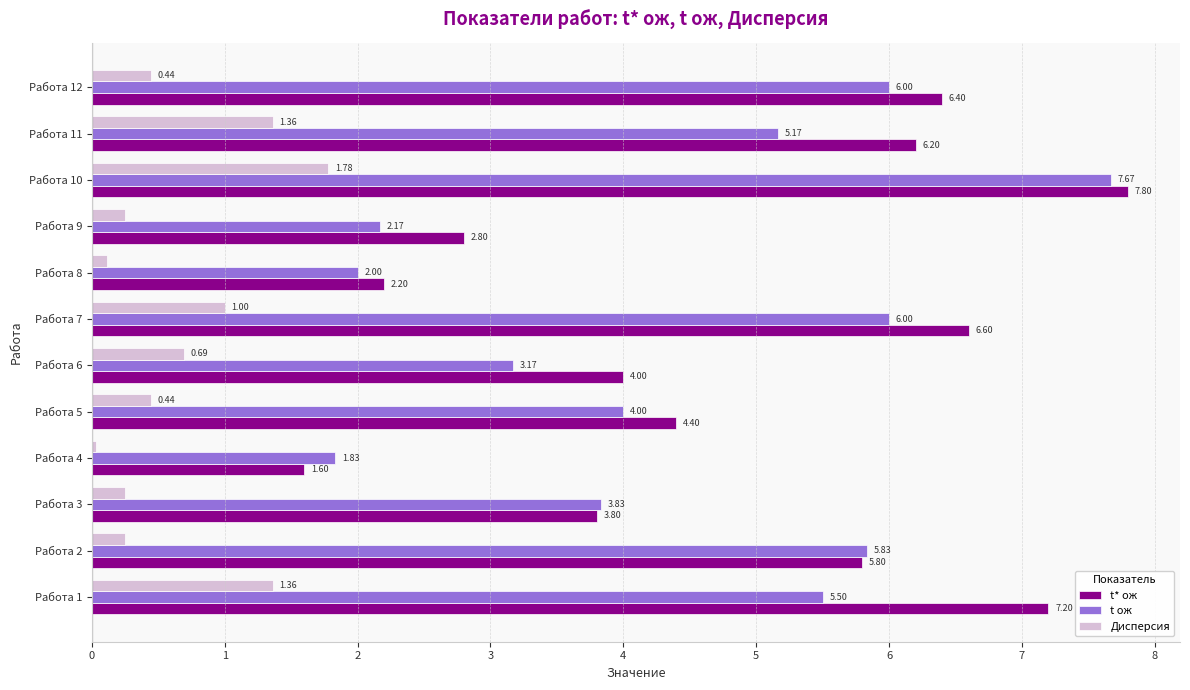

Rank the series by their maximum value, from lowest to highest.

Дисперсия, t ож, t* ож